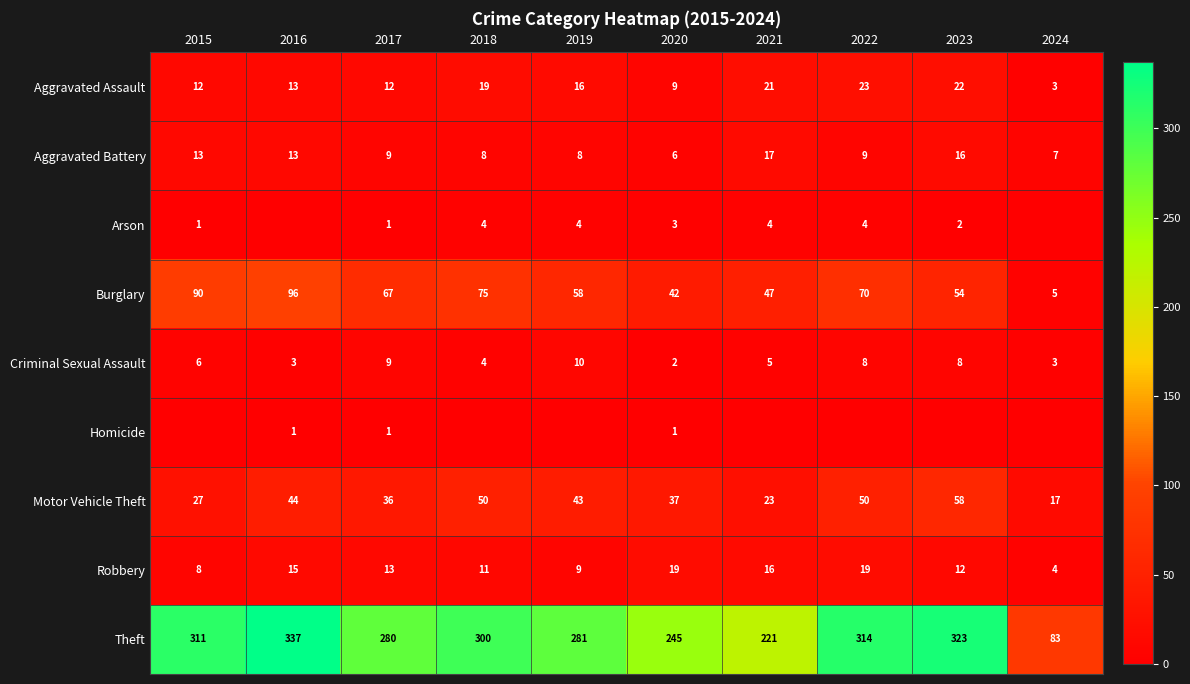

Between 2019 and 2020, which series saw the biggest shift?

Theft